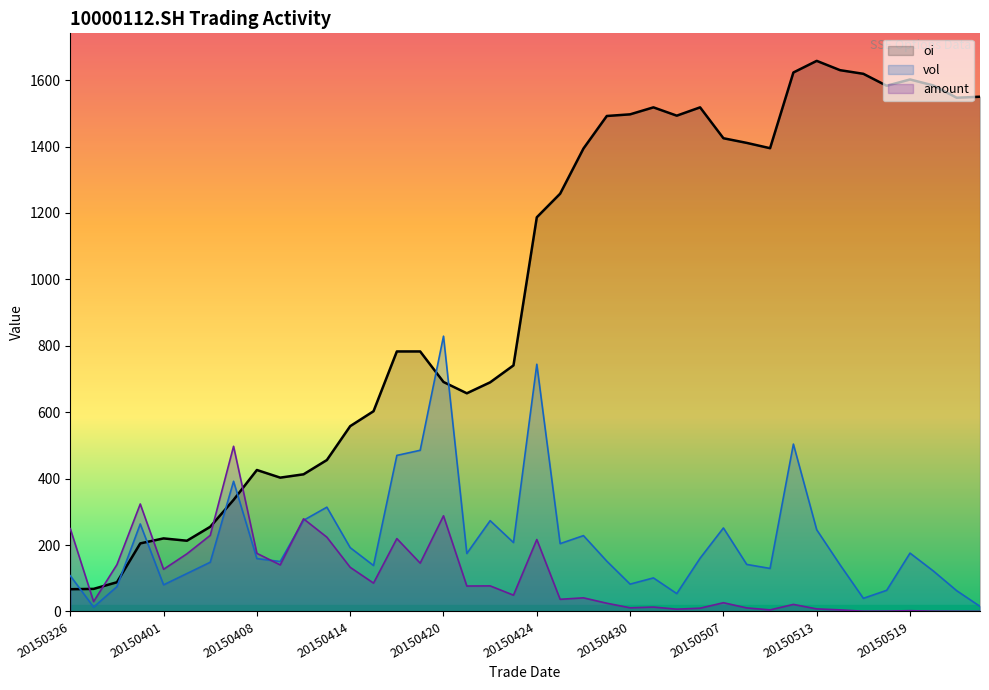

How many values in the amount series are below 49?

20